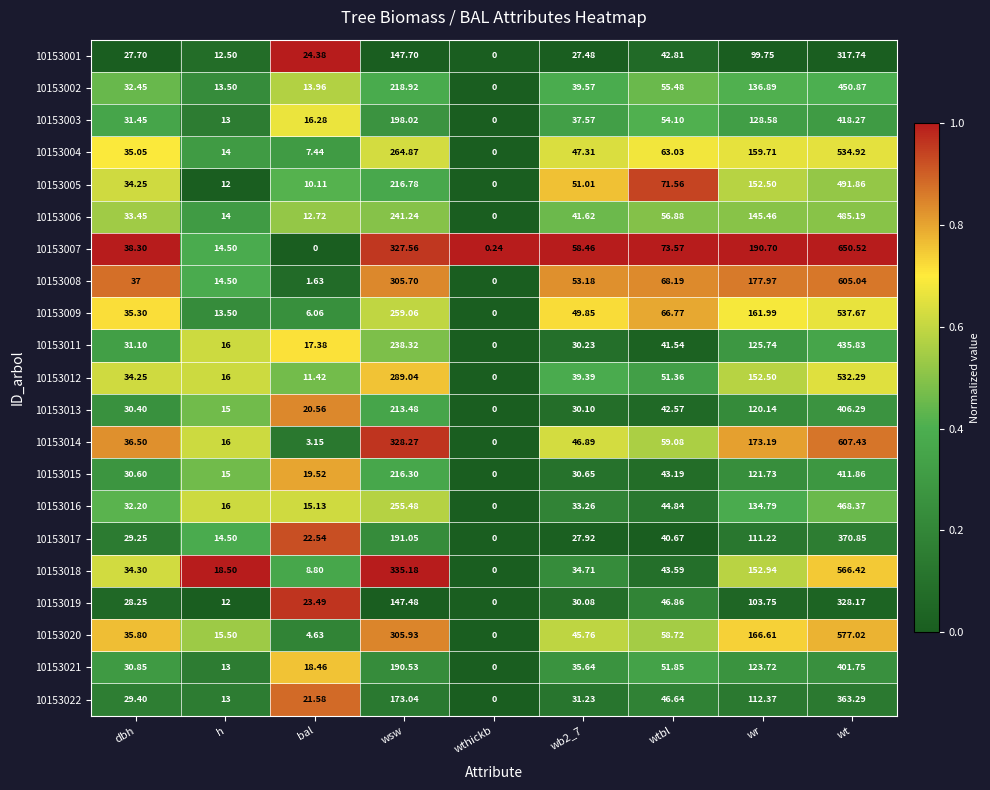

At which category is the sum across all series the highest?

wt